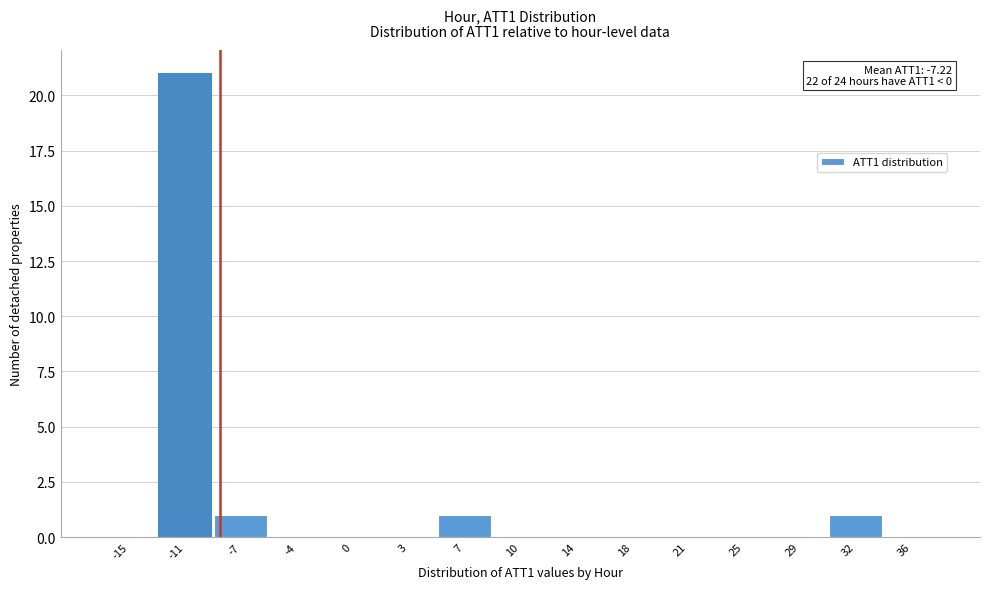

Reading right to left, extract all data points from this chart.

36=0	32=1	29=0	25=0	21=0	18=0	14=0	10=0	7=1	3=0	0=0	-4=0	-7=1	-11=21	-15=0